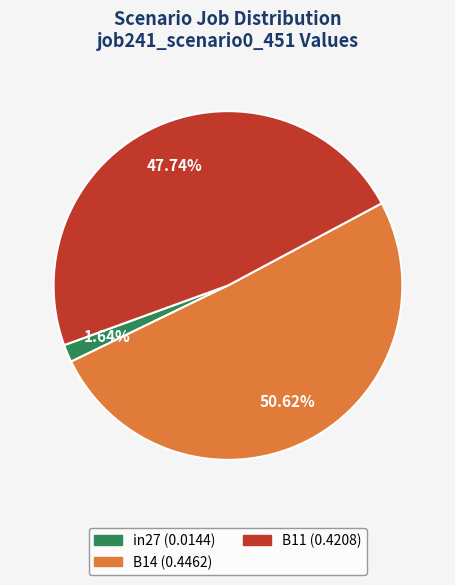

What is the largest slice in the pie chart?

B14